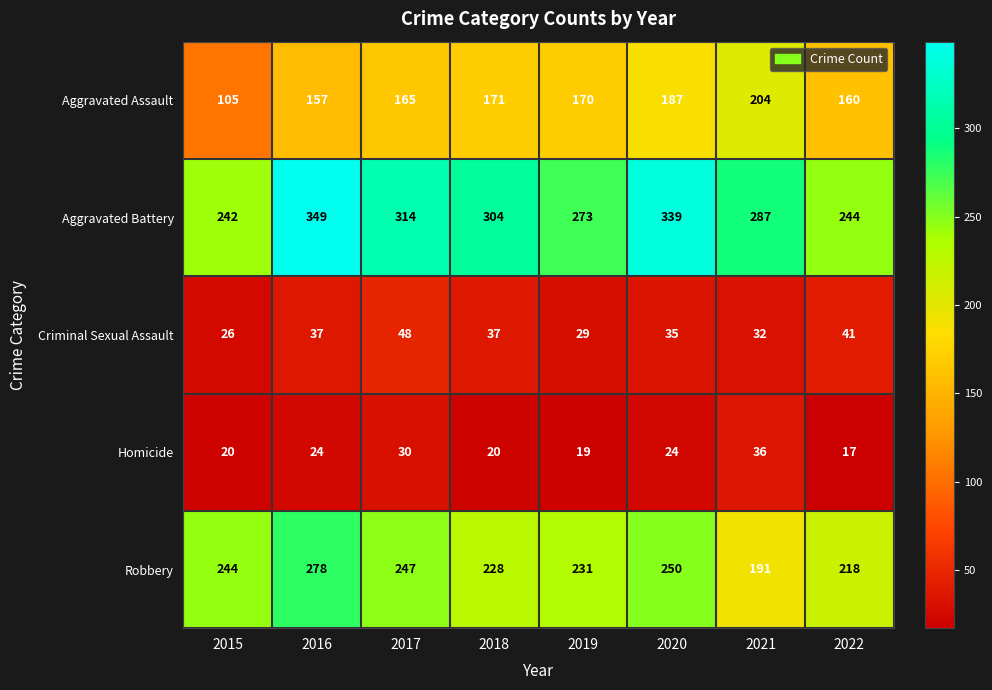

At which category does the chart reach its minimum across all series?

2022